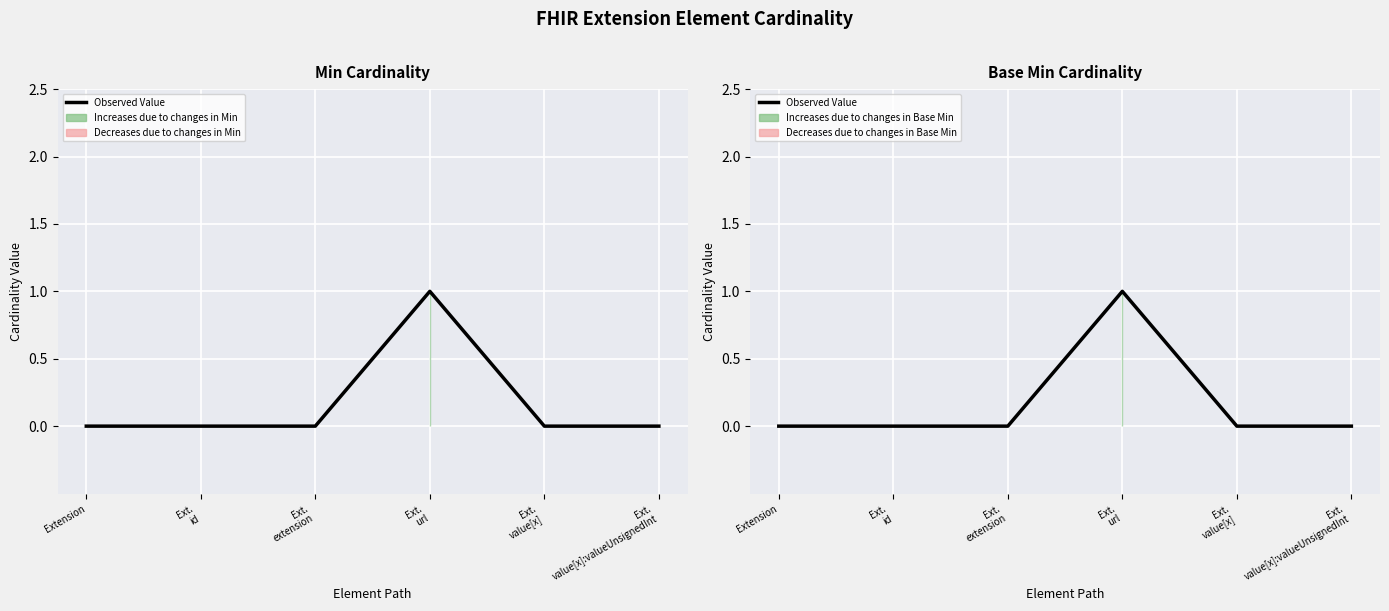

At which category does the chart reach its minimum across all series?

Extension